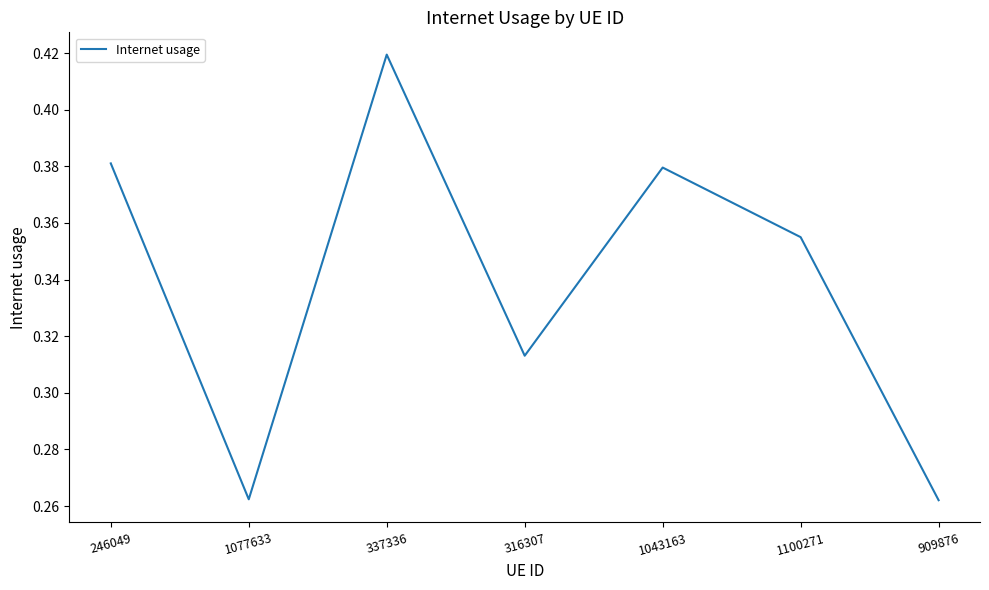

What position from the left is 337336?

3